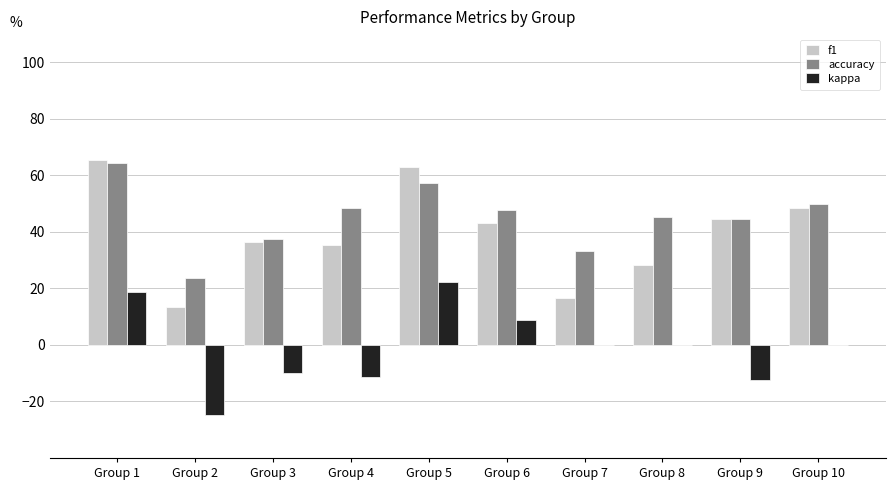

How many values in the f1 series exceed 43?

5